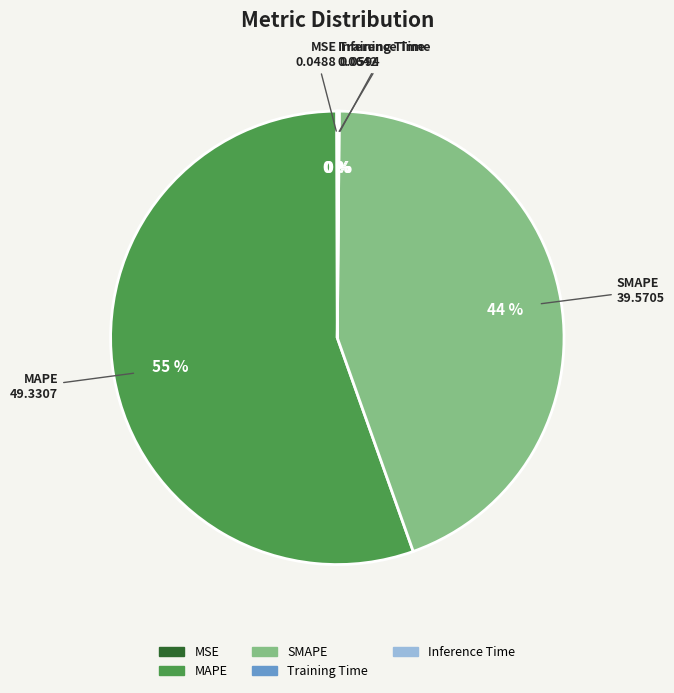

Does MAPE account for over 50% of the chart?

Yes